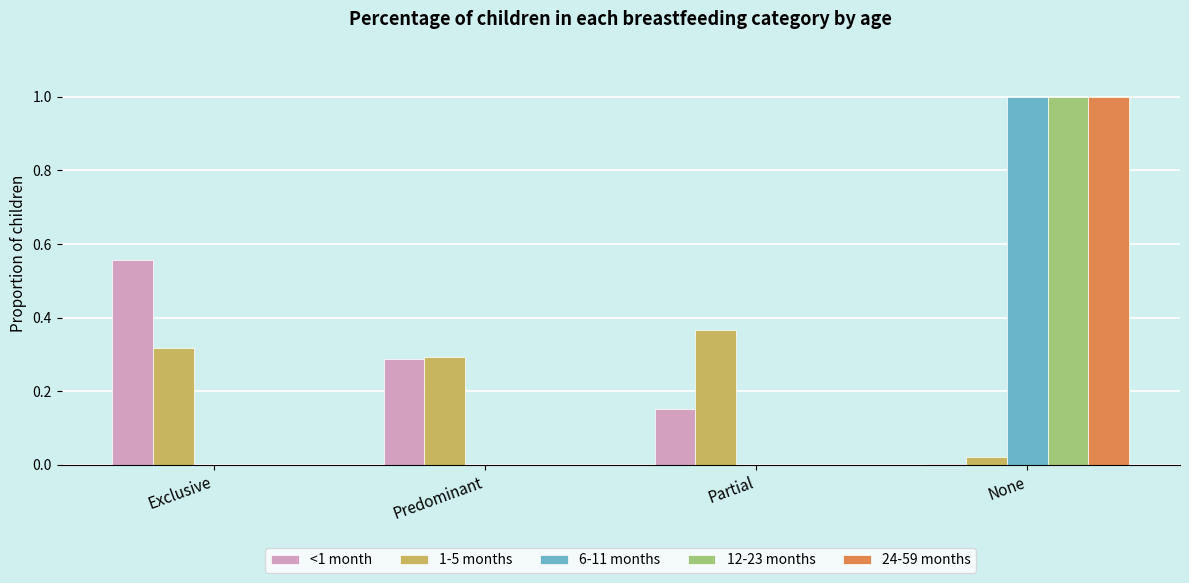

Where is <1 month nearest to the value 0?

None